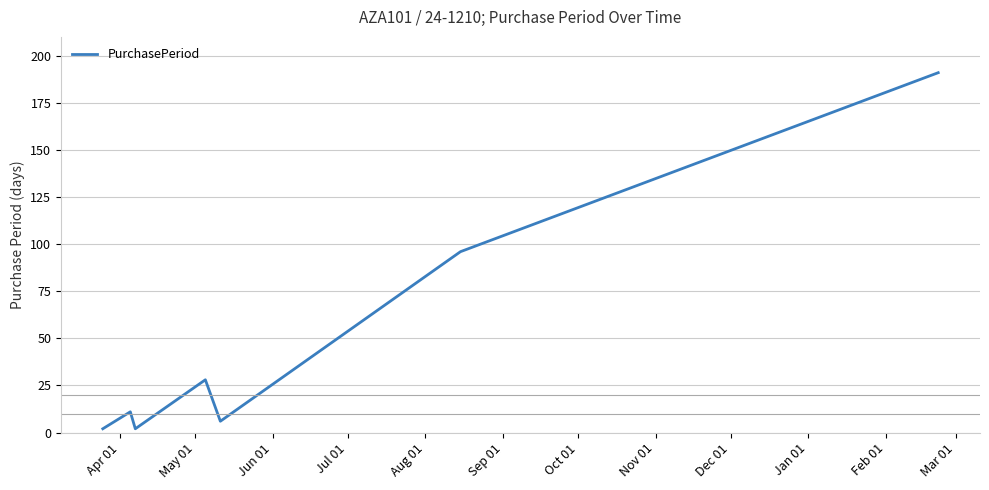

What is the difference between the second highest and second lowest values?

94